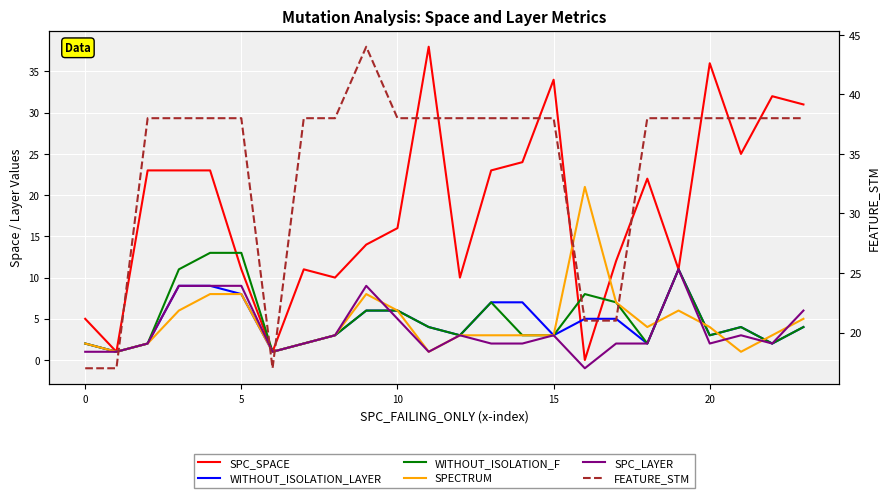

How many positive values does the SPC_SPACE series have?

23